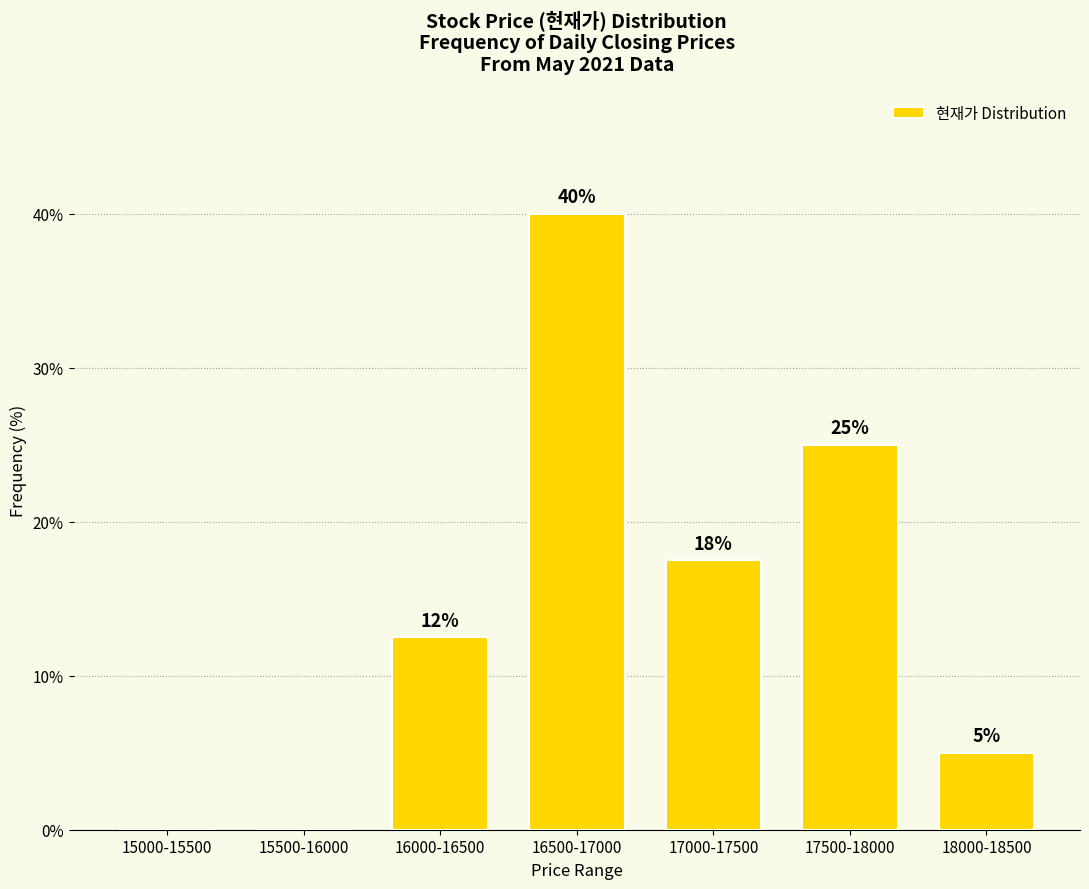

True or false: the data shows 26.8 at 16500-17000.

False